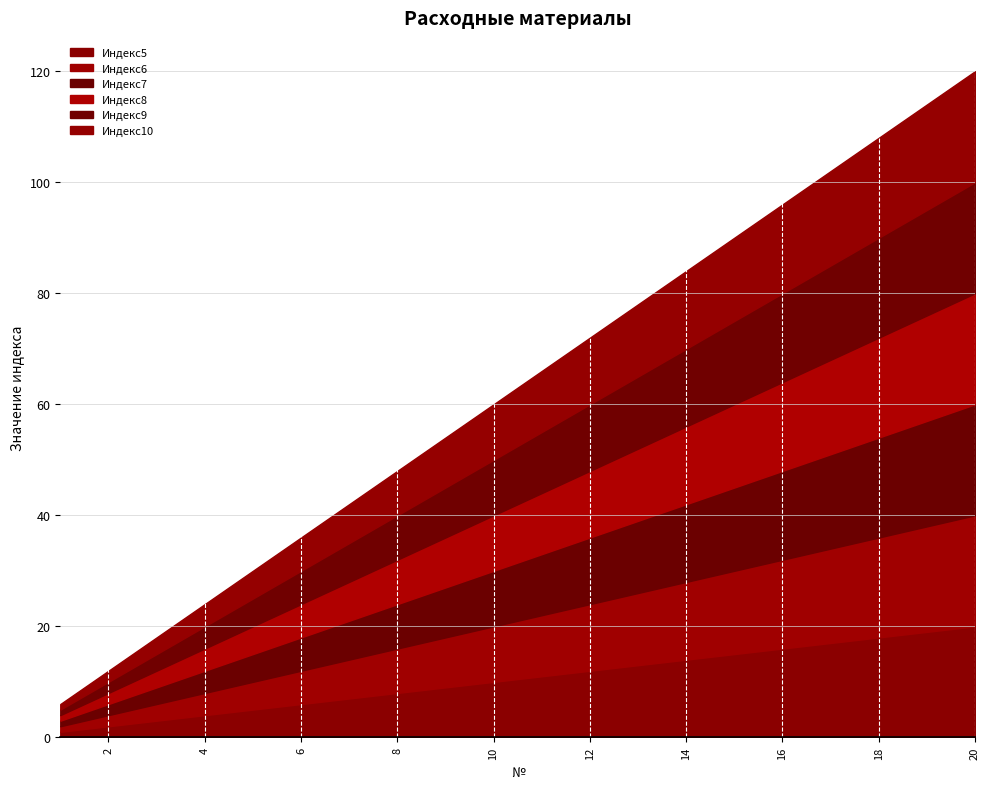

What are all the series names shown in the legend?

Индекс5, Индекс6, Индекс7, Индекс8, Индекс9, Индекс10